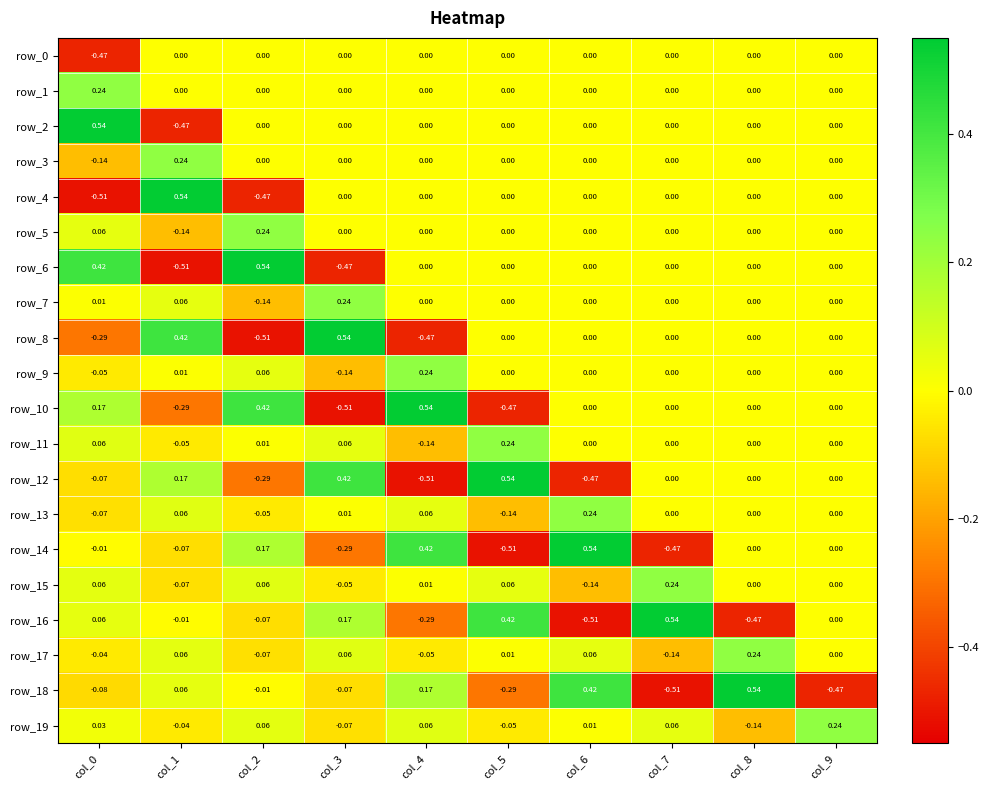

Which category has the lowest value in the row_16 series?

col_6